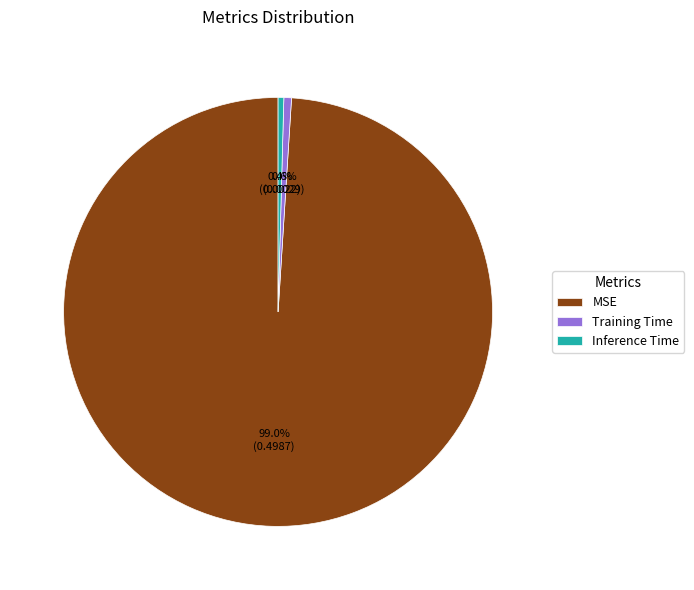

Which has a higher value, MSE or Inference Time?

MSE